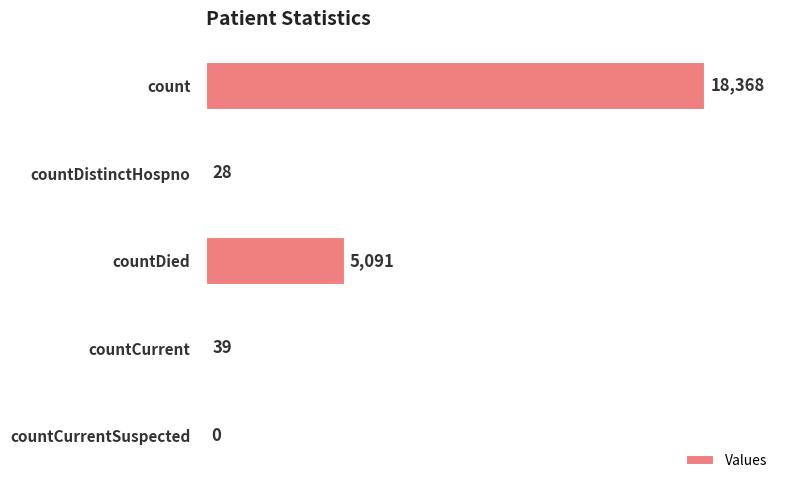

The value at countCurrentSuspected is 0. True or false?

True